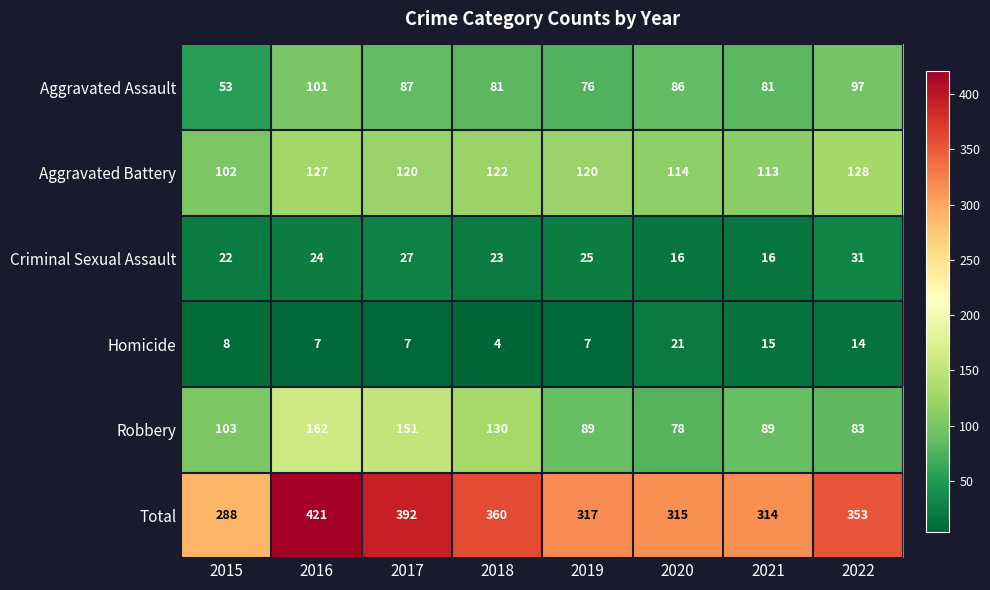

Which series has the widest spread of values?

Total